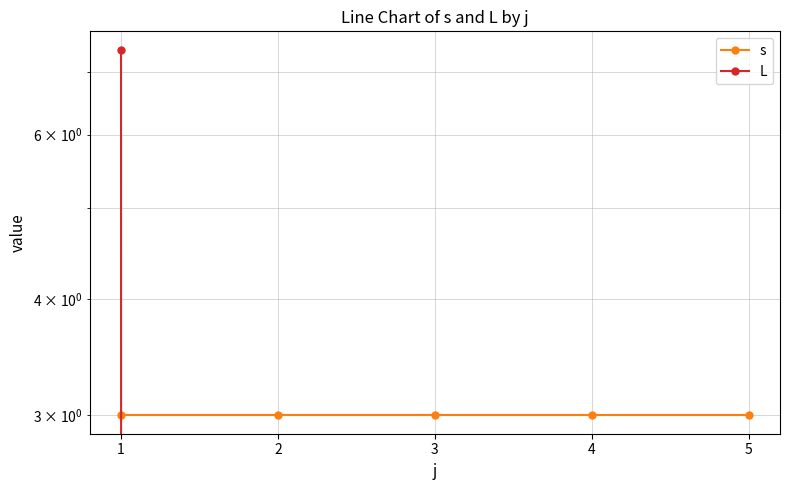

How many times do s and L cross each other?

1